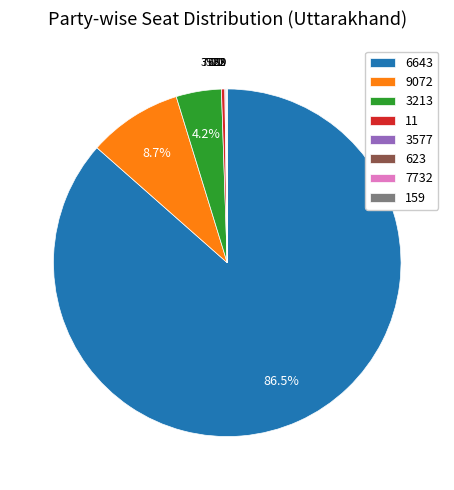

Is it true that 9072 is 9% of the pie?

True